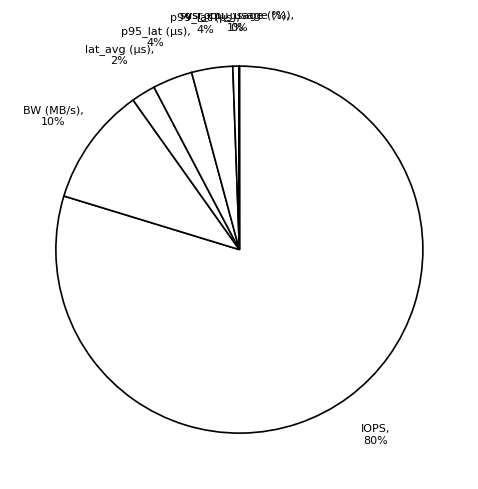

Rank the categories by value from highest to lowest.

IOPS, BW (MB/s), p99_lat (µs), p95_lat (µs), lat_avg (µs), sys_cpu_usage (%), usr_cpu_usage (%)